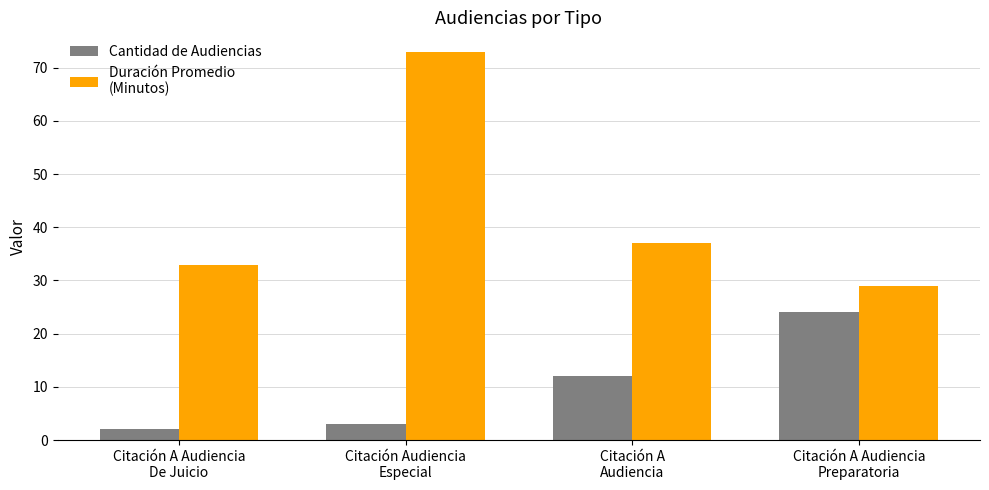

What is the greatest value displayed?

73